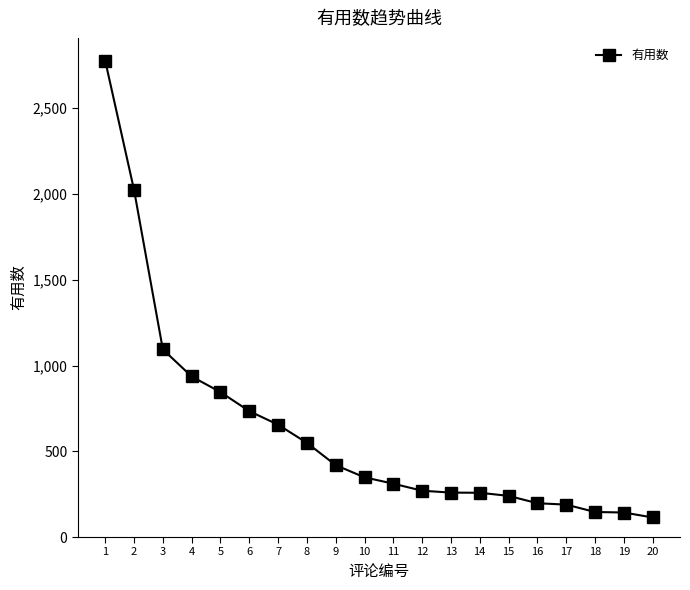

True or false: the data shows 259 at 13.

True